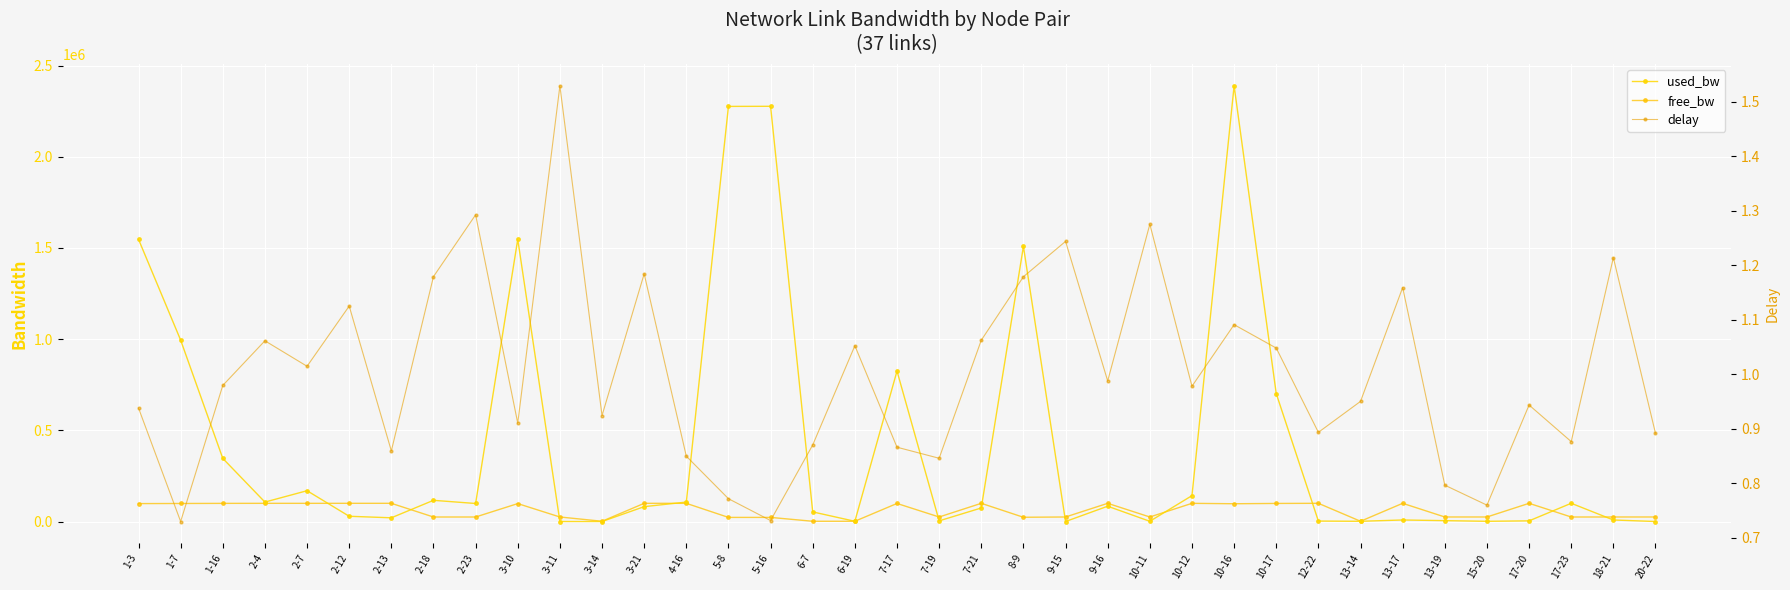

How many values in the free_bw series exceed 97610?

19